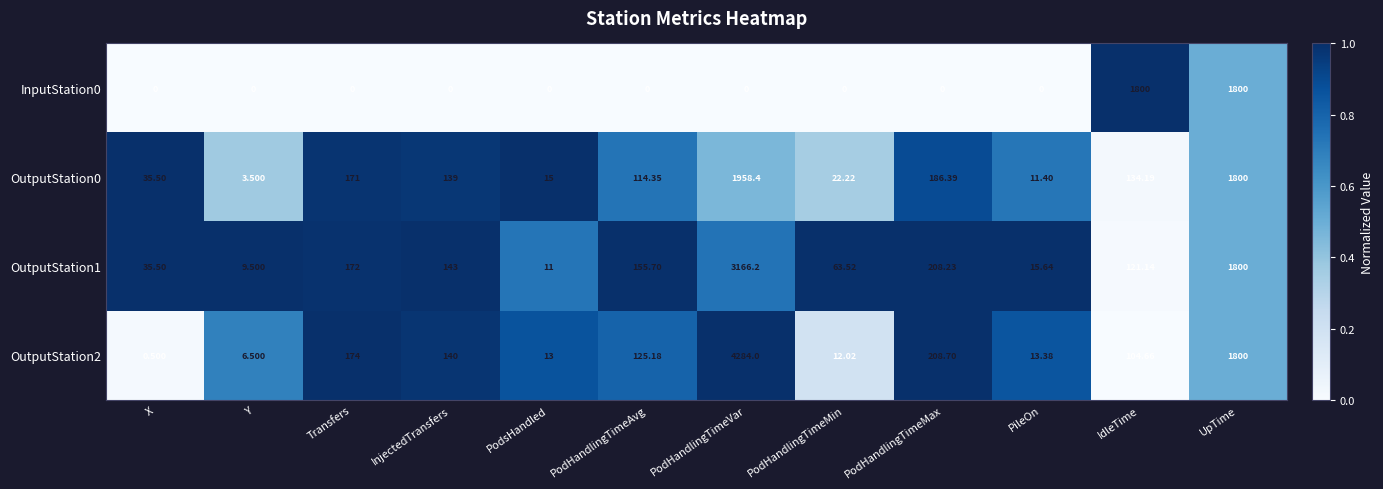

Rank the categories by OutputStation1 value from highest to lowest.

PodHandlingTimeVar, UpTime, PodHandlingTimeMax, Transfers, PodHandlingTimeAvg, InjectedTransfers, IdleTime, PodHandlingTimeMin, X, PileOn, PodsHandled, Y